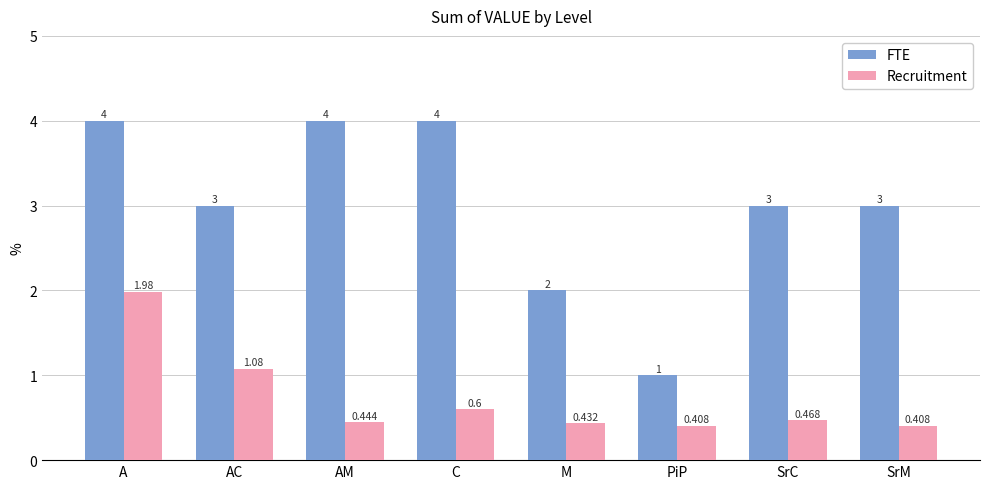

Which series changed the most between AM and SrC?

FTE